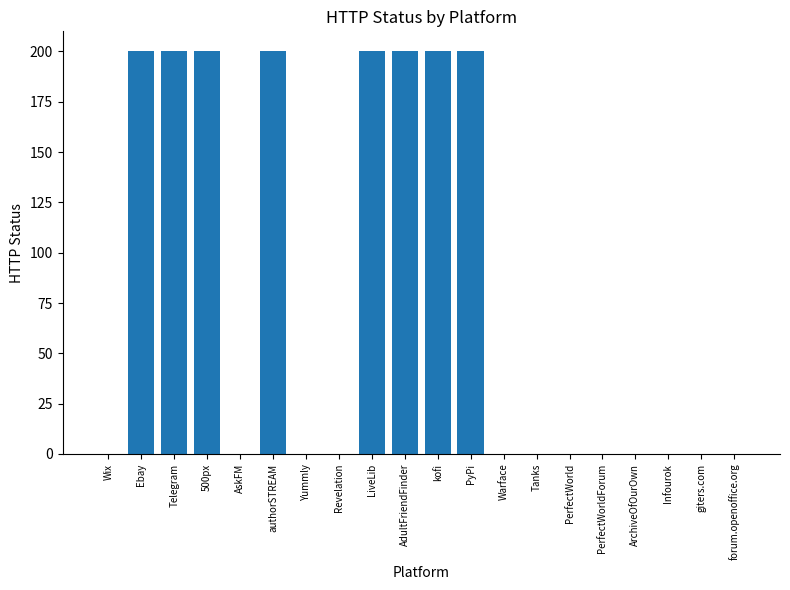

Between Warface and Ebay, which is larger?

Ebay